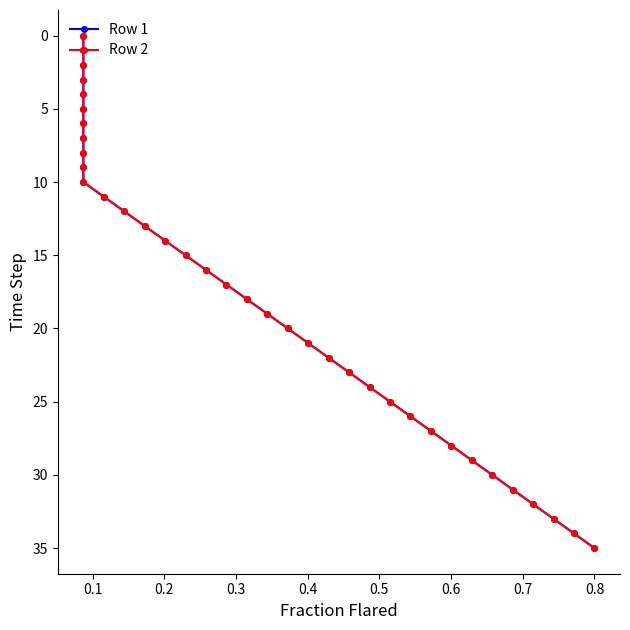

What is the maximum value for Row 2?

35